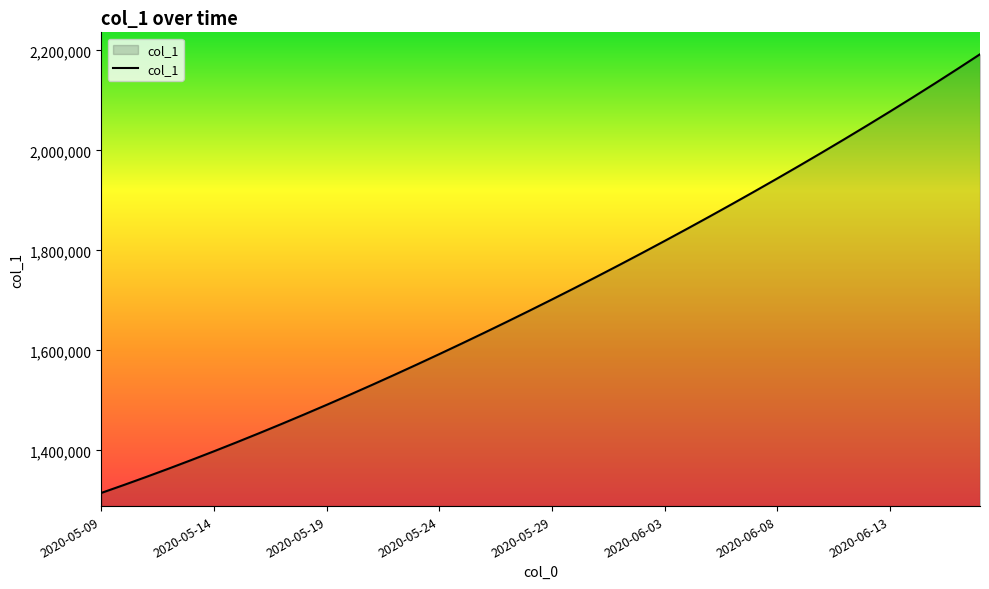

What is the difference between the maximum and minimum values?

877083.0